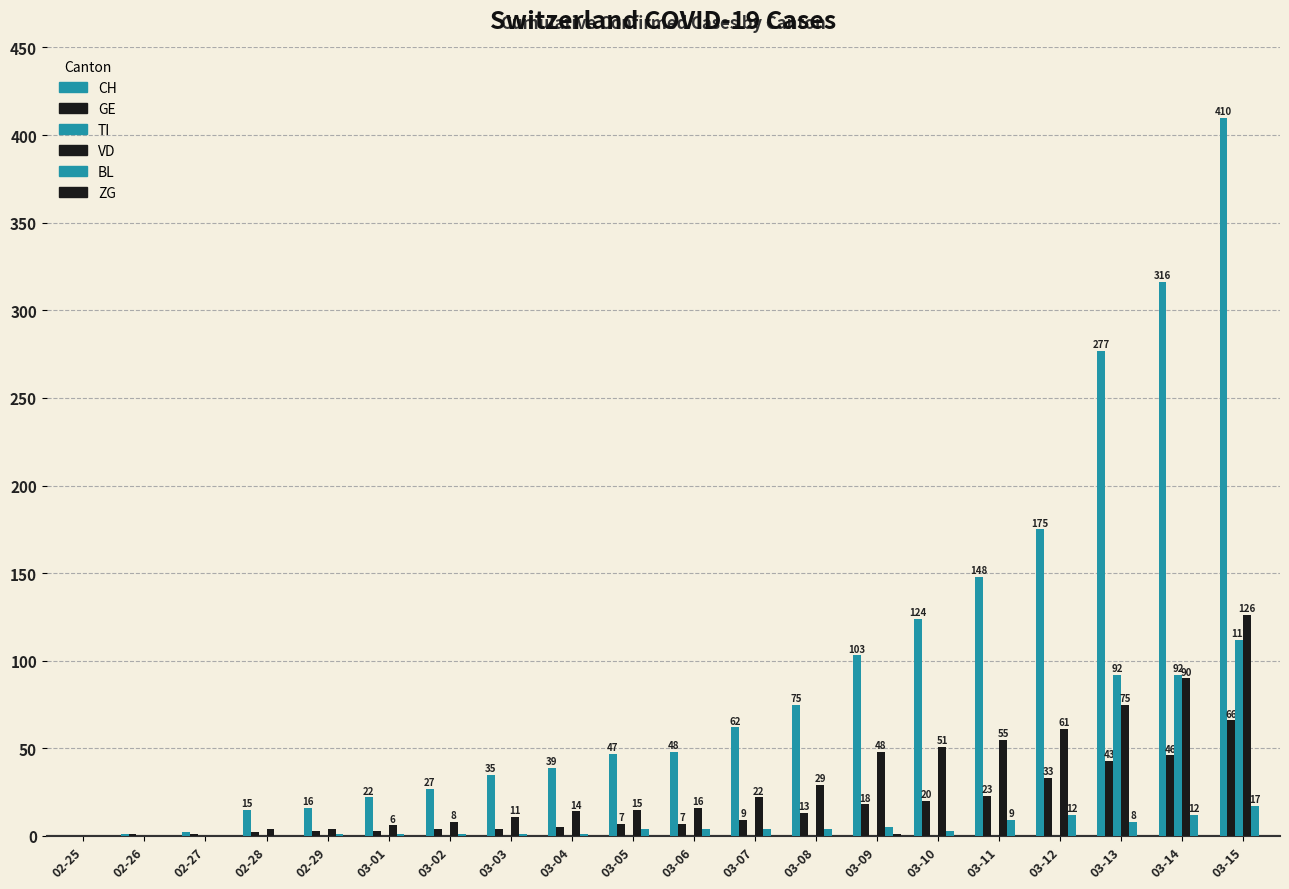

What is the sum of all TI values?

296